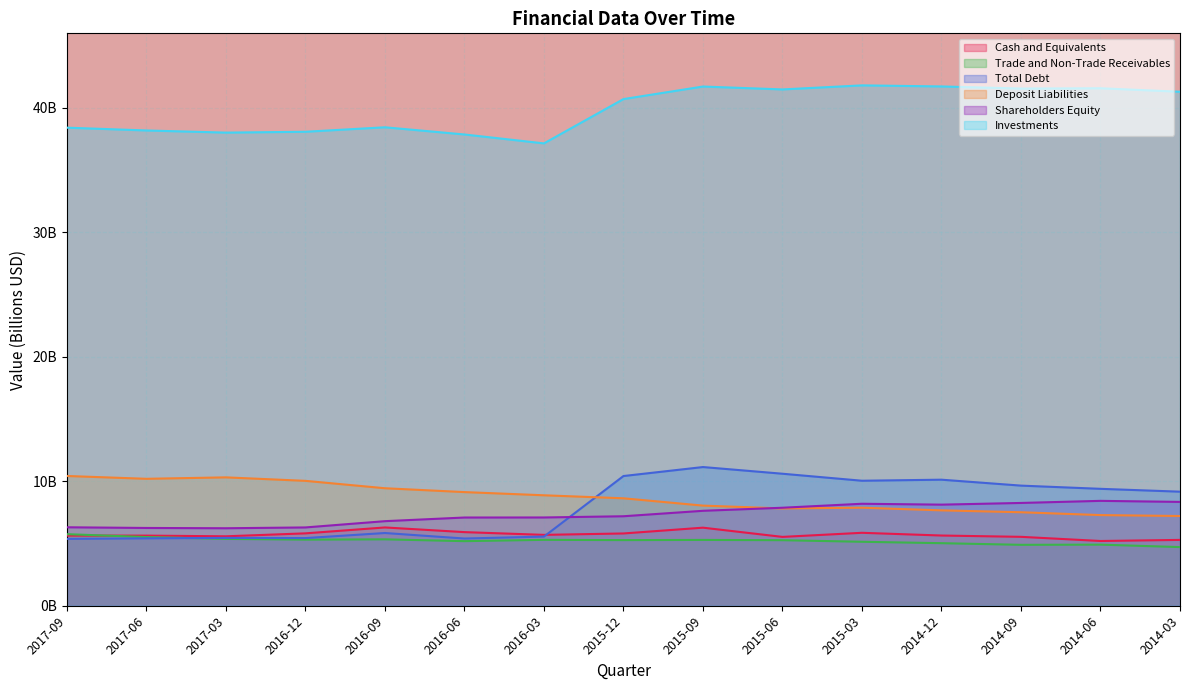

After their last crossing, which series has the higher values: Trade and Non-Trade Receivables or Cash and Equivalents?

Cash and Equivalents